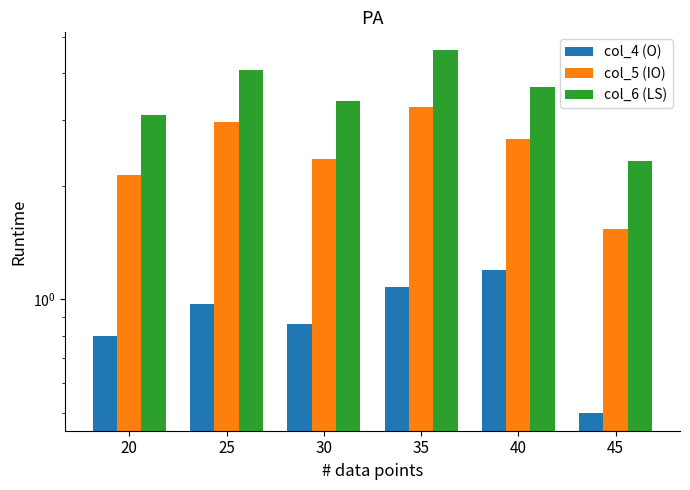

What is the difference between the col_4 (O) values at 45 and 35?

0.6